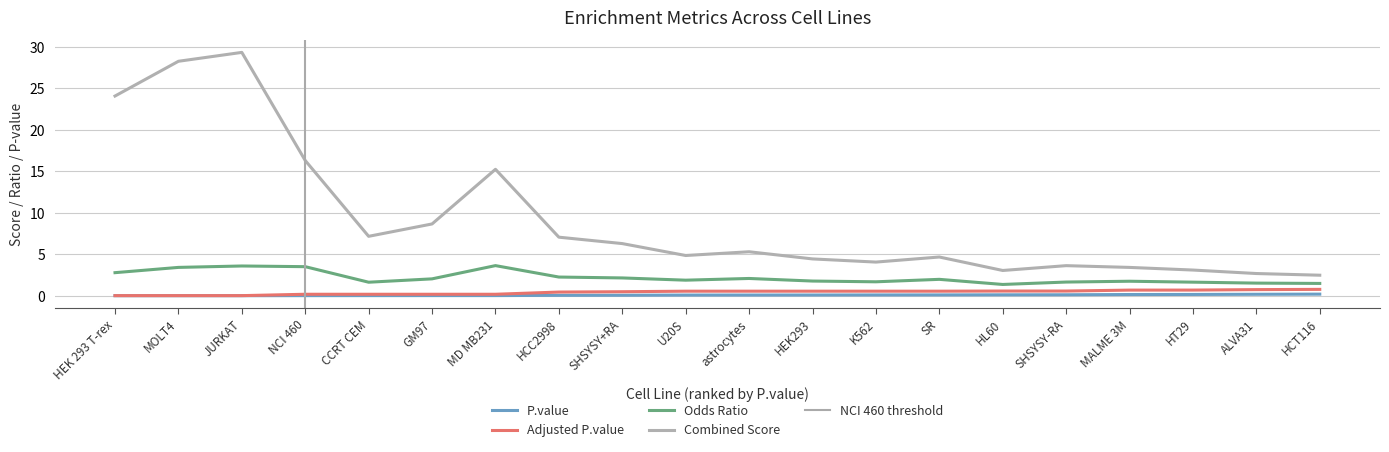

What is the highest value of the Odds Ratio series?

3.6